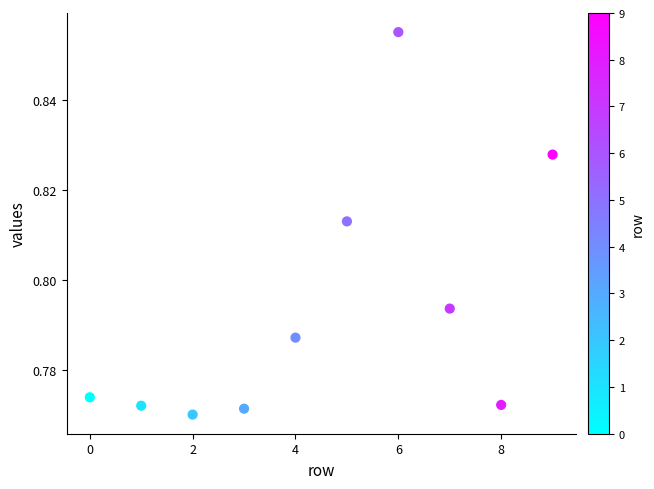

How many points are shown in the scatter plot?

10